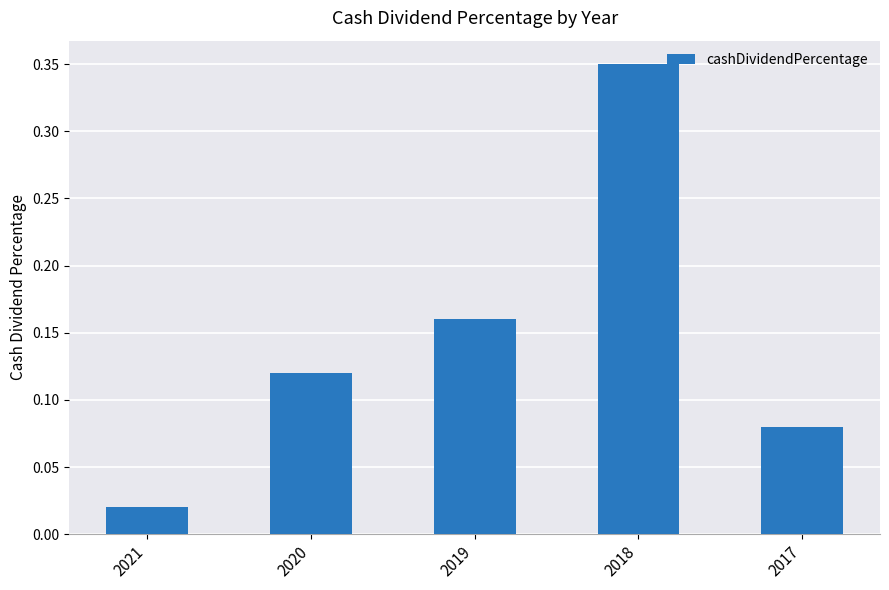

List the labels in order of value, smallest first.

2021, 2017, 2020, 2019, 2018